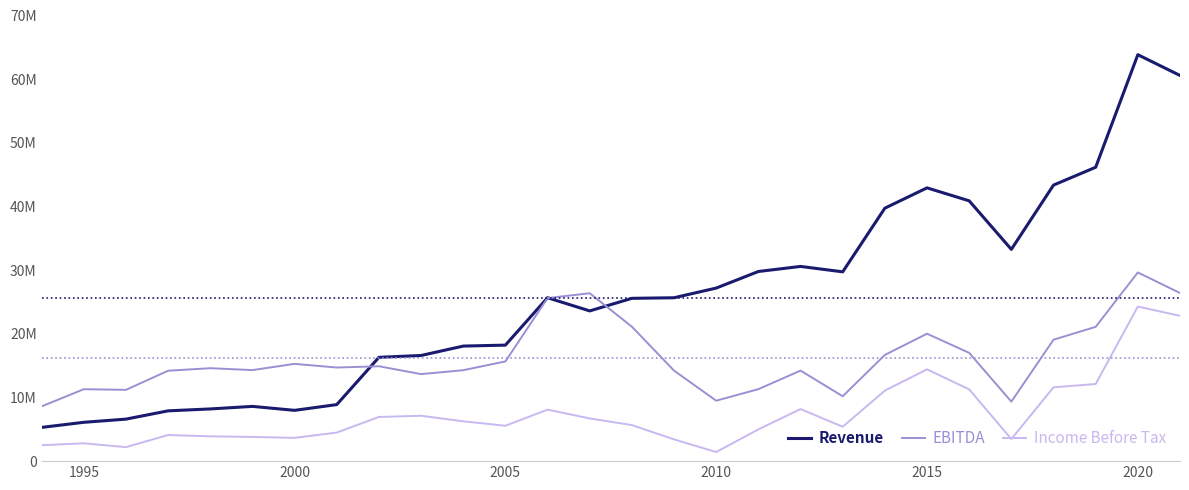

Is this an area chart (filled region under the line)?

No